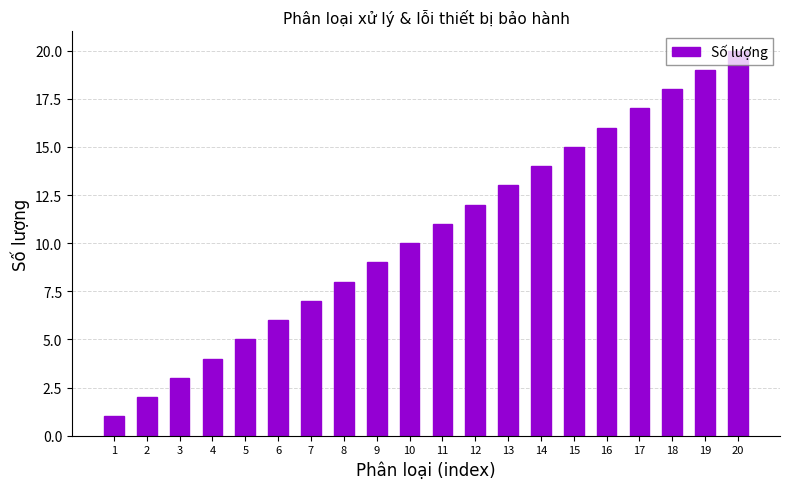

What is the difference between the maximum and second lowest values?

18